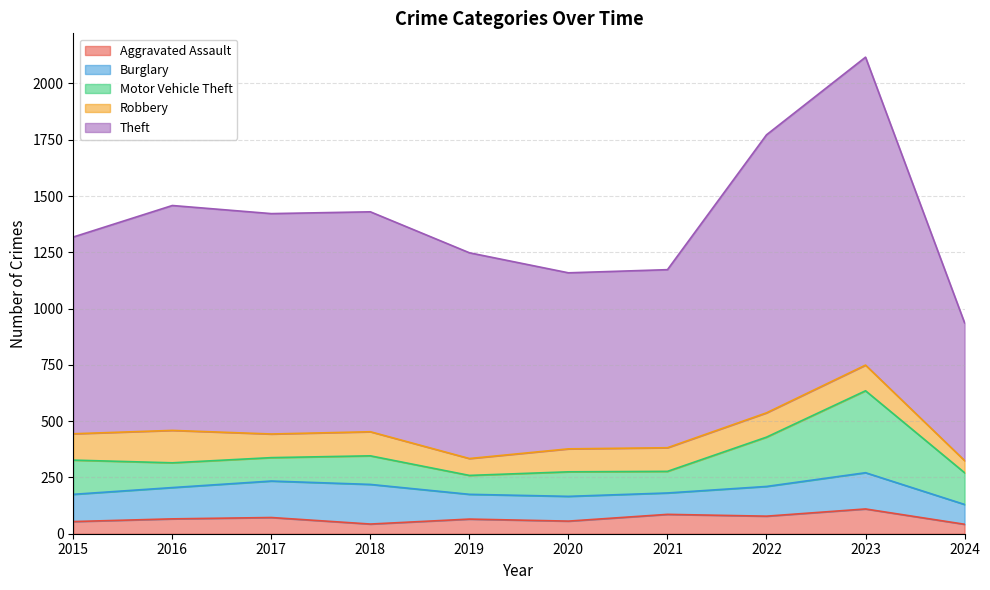

Which series has the widest spread of values?

Theft